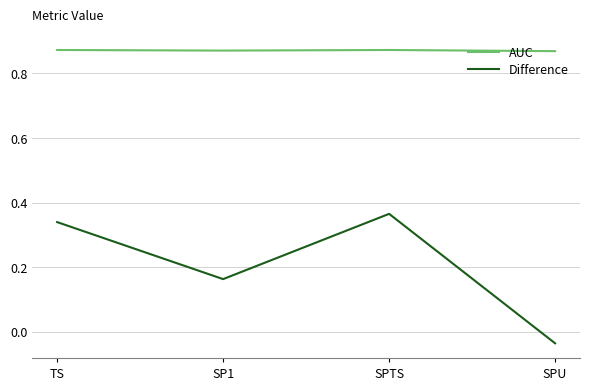

The value of AUC at SPTS is 1.3. True or false?

False